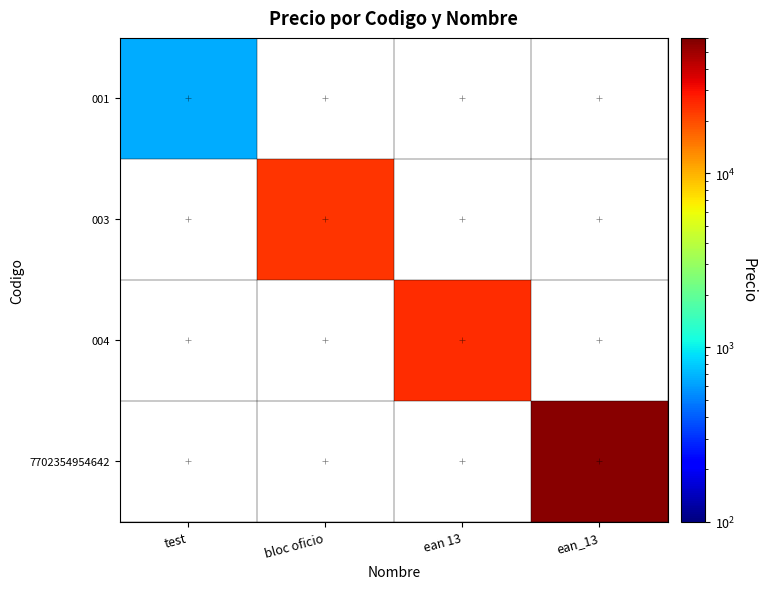

How many distinct data groups are displayed?

4